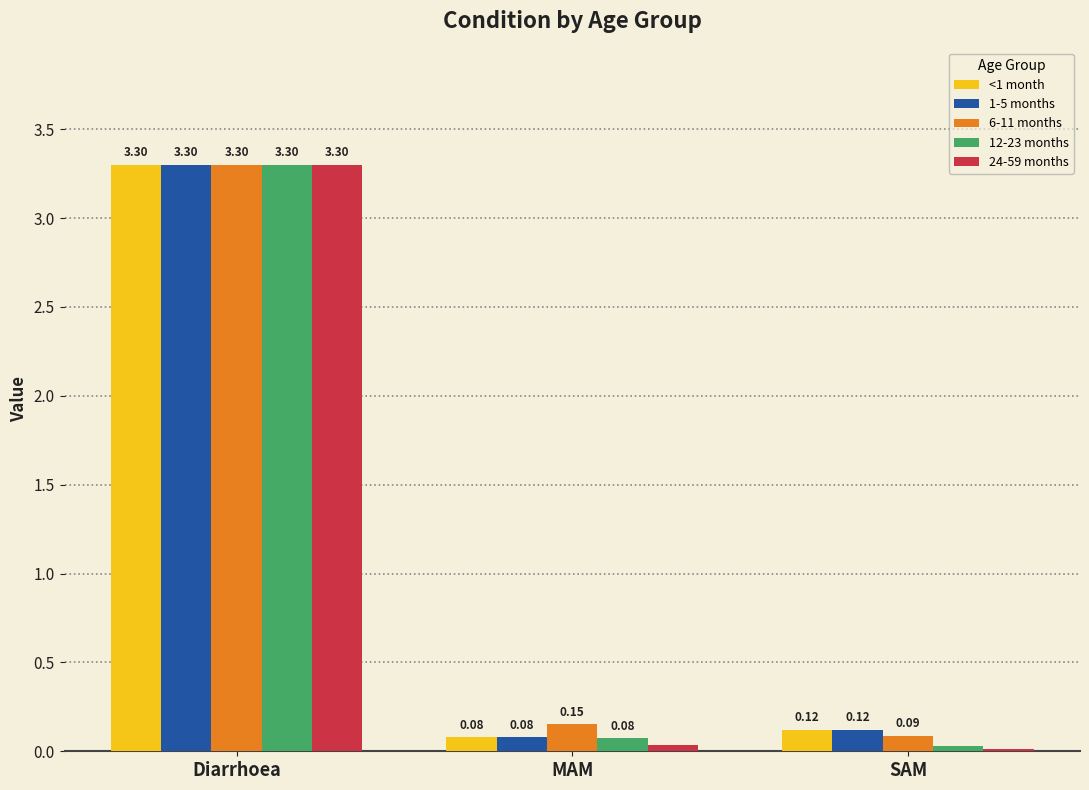

At which label is <1 month closest to 1?

SAM